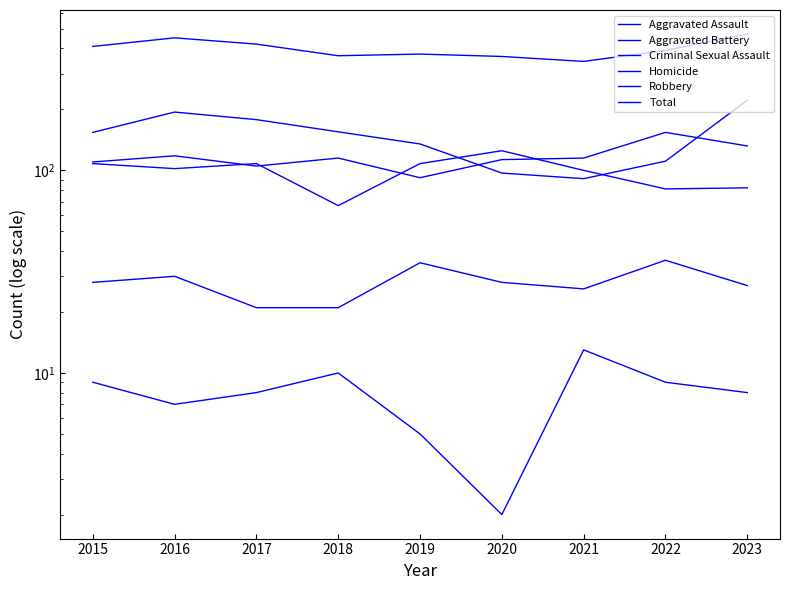

How many Robbery values are between 111 and 178?

5